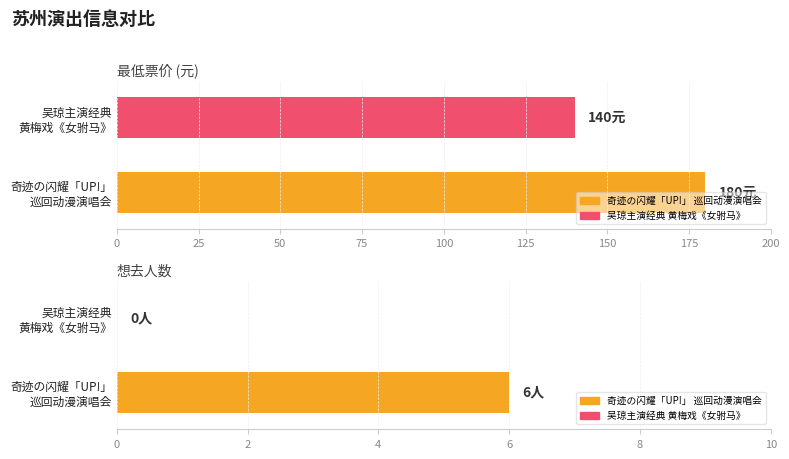

The 想去人数 series shows -3 at 苏州·【明星版】吴琼主演经典黄梅戏《女驸马》. True or false?

False